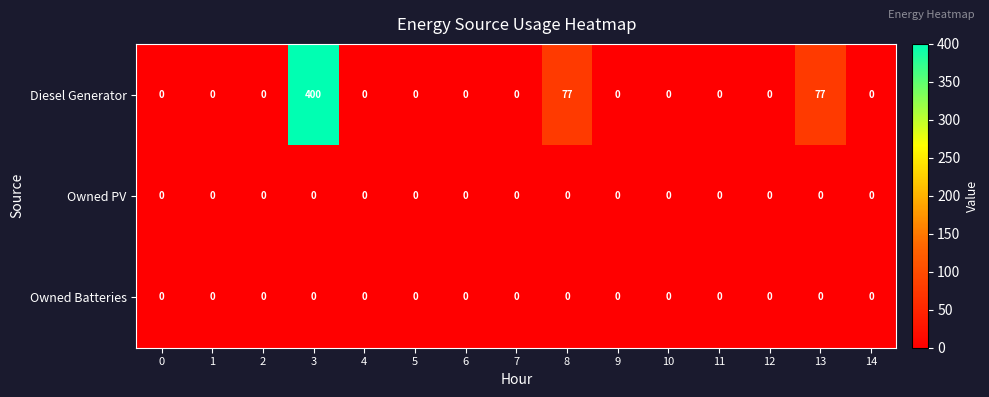

At how many categories does at least one series exceed 347?

1